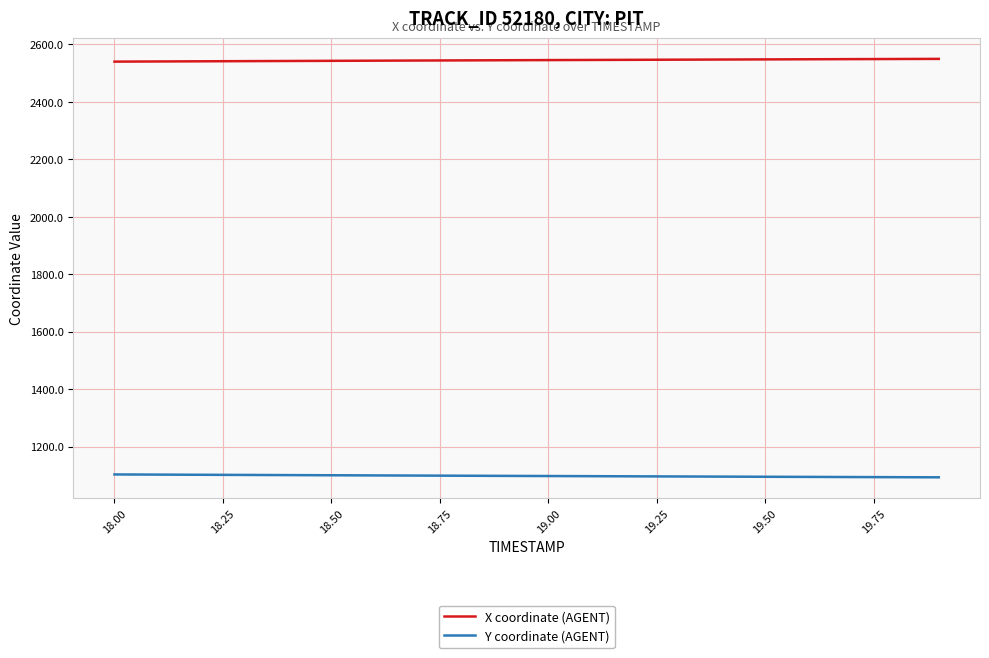

Which series has the largest total across all categories?

X coordinate (AGENT)